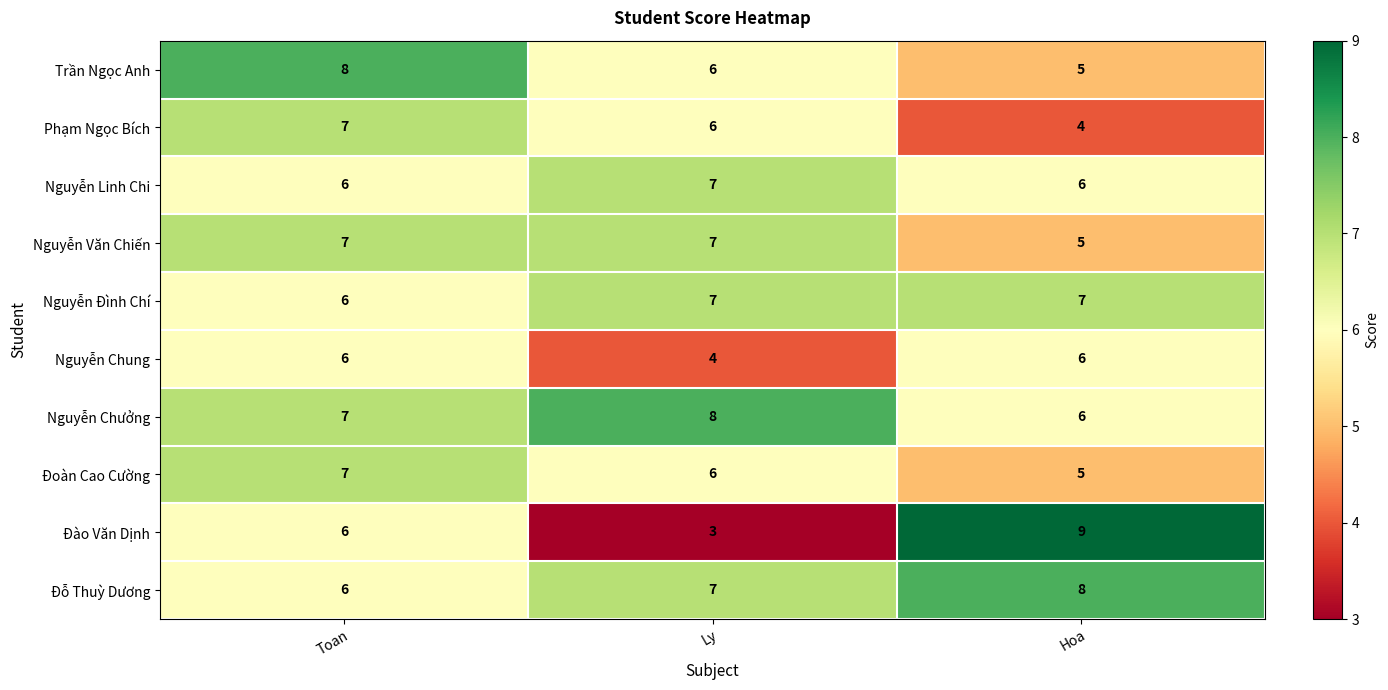

Which series changed the most between Ly and Hoa?

Đào Văn Dịnh